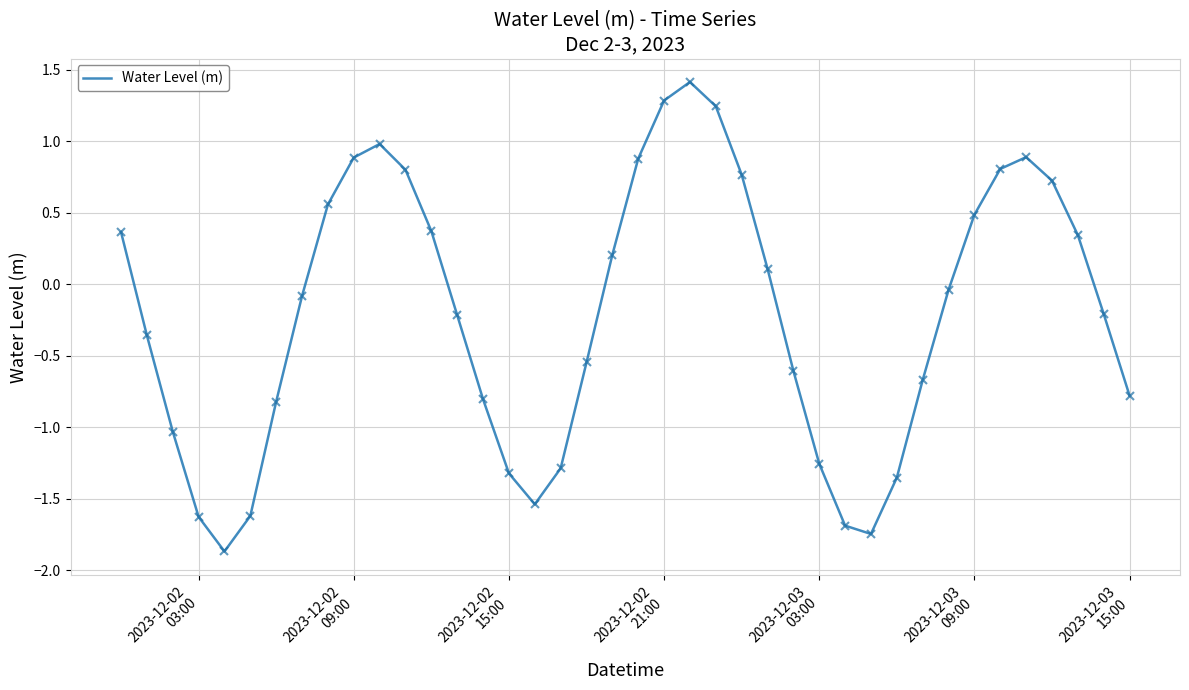

What is the difference between the maximum and minimum values?

3.3